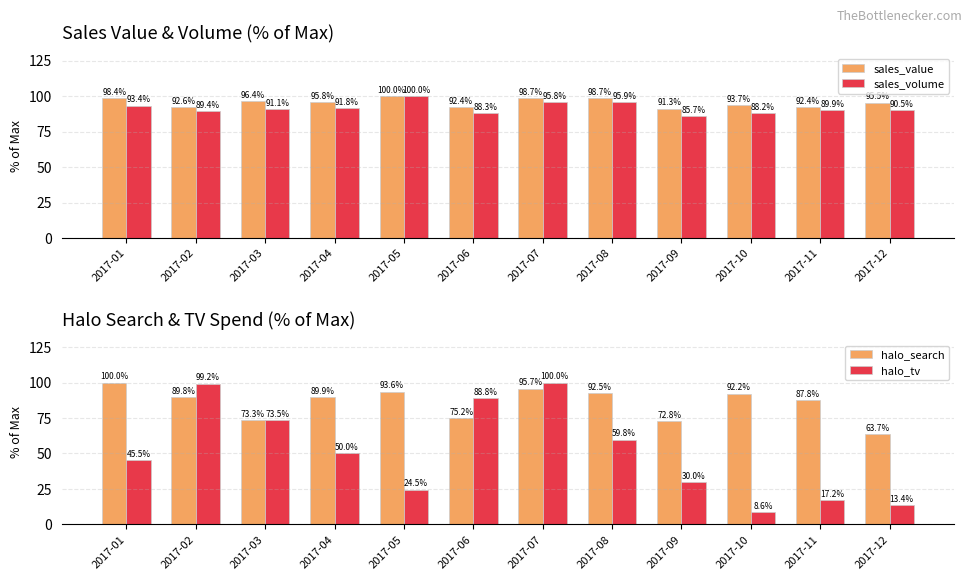

Where is halo_tv nearest to the value 54?

2017-04